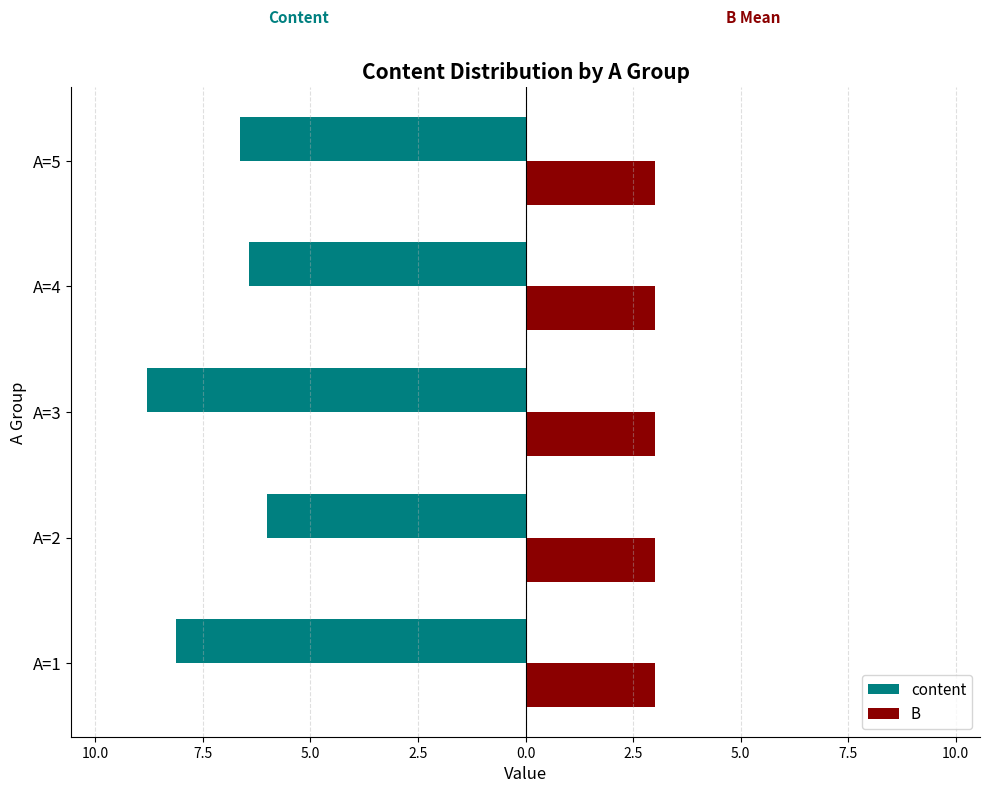

What is the value of the content bar at the 3rd from the left?

-8.8